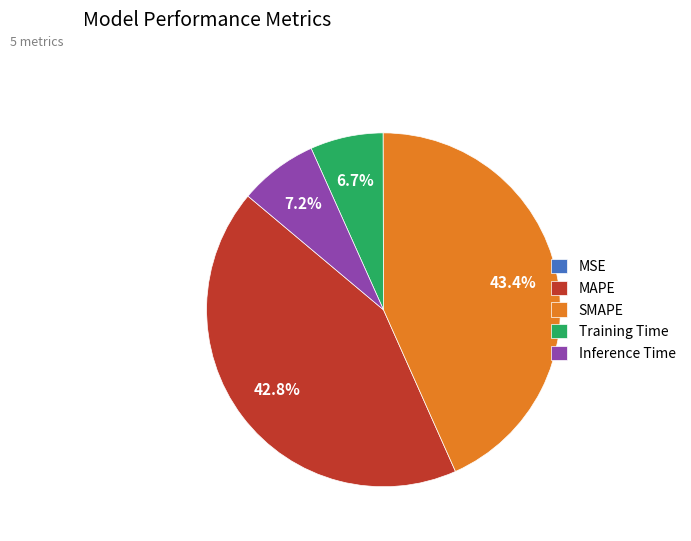

Between MAPE and SMAPE, which is larger?

SMAPE